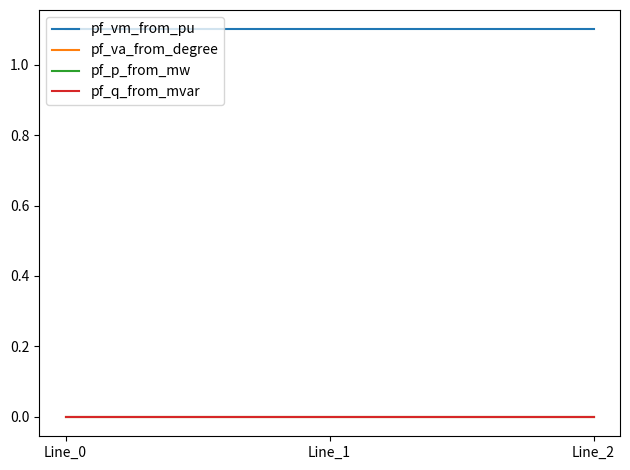

Which series has the largest total across all categories?

pf_vm_from_pu